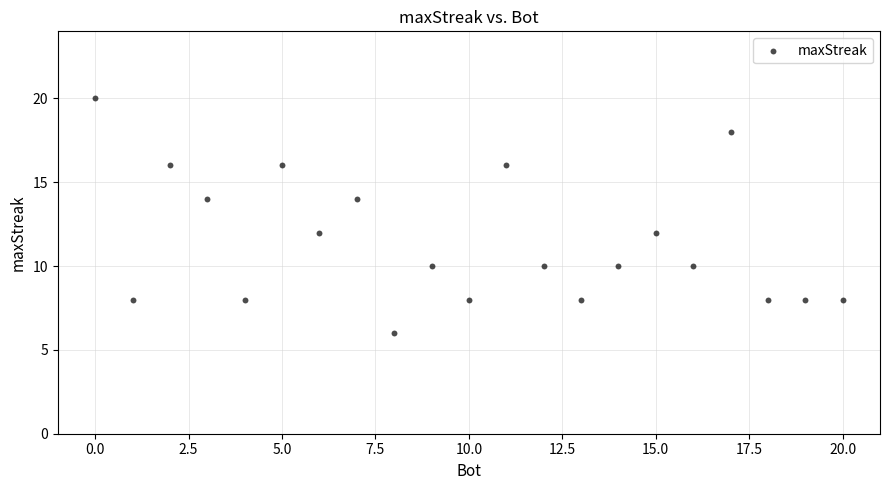

What is the range of Y values (max minus min)?

14